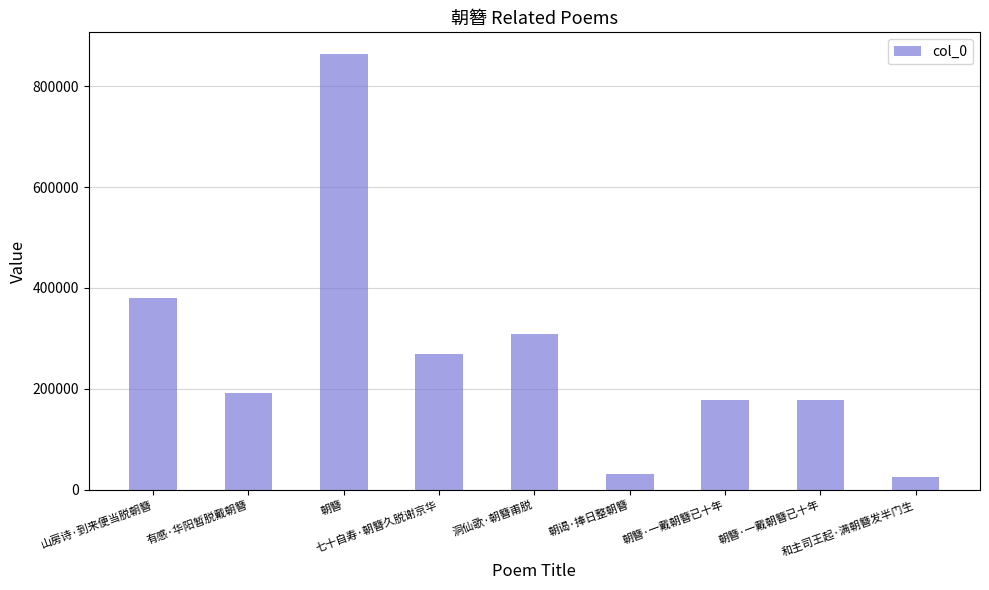

Which label corresponds to the largest value in the chart?

朝簪